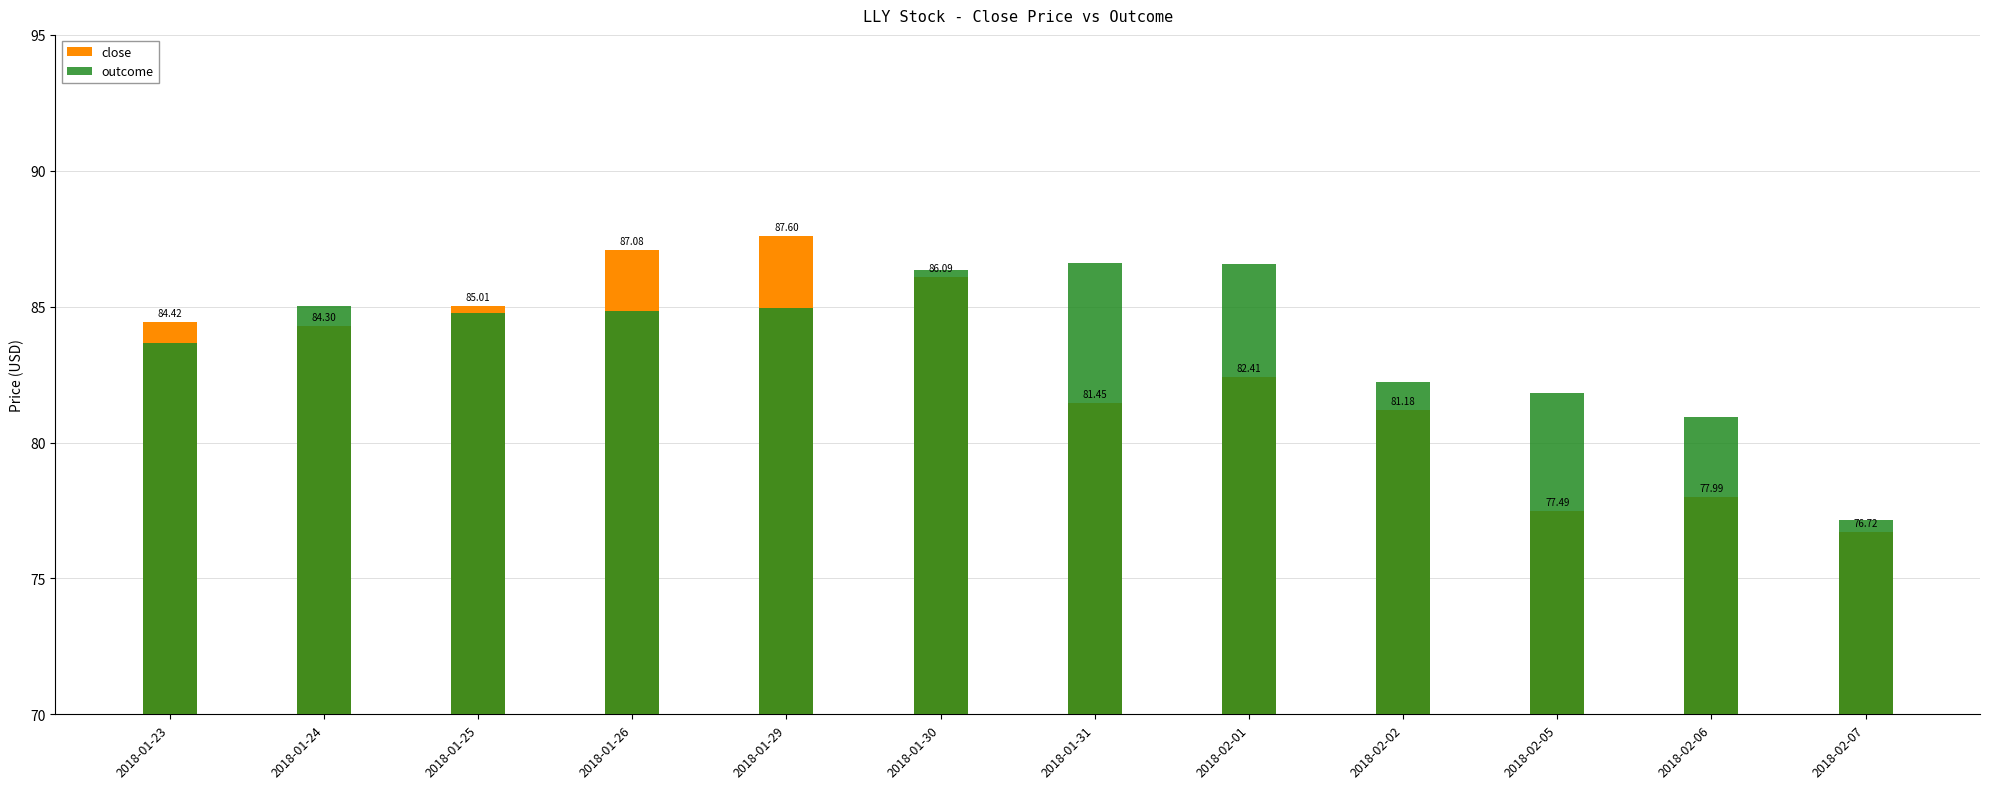

What is the total value across all series at 2018-01-31?

168.1